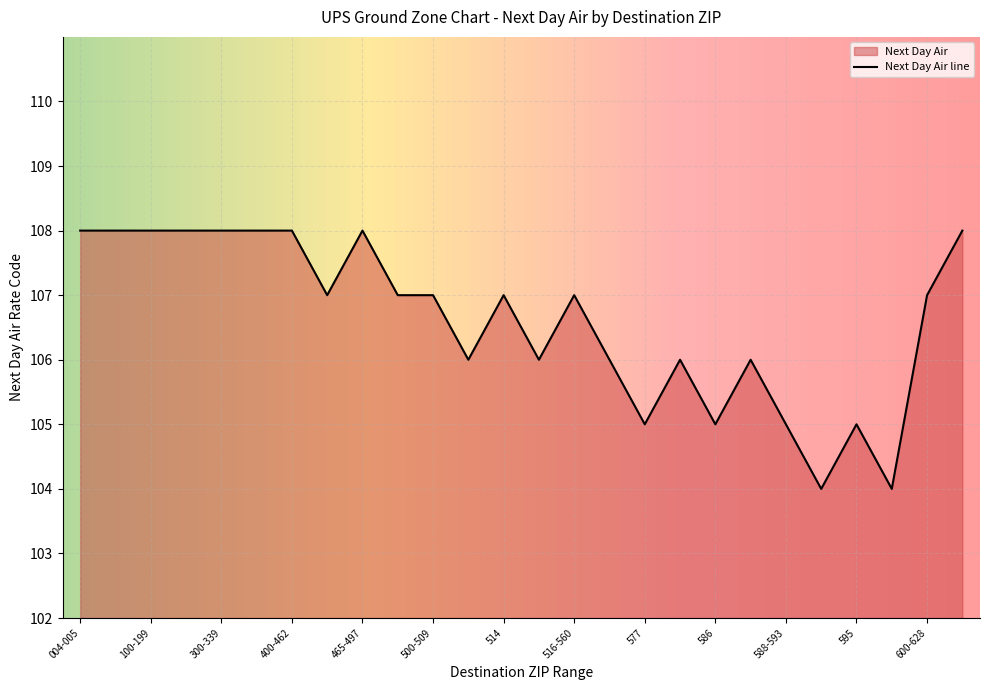

How many lines are shown in the chart?

1